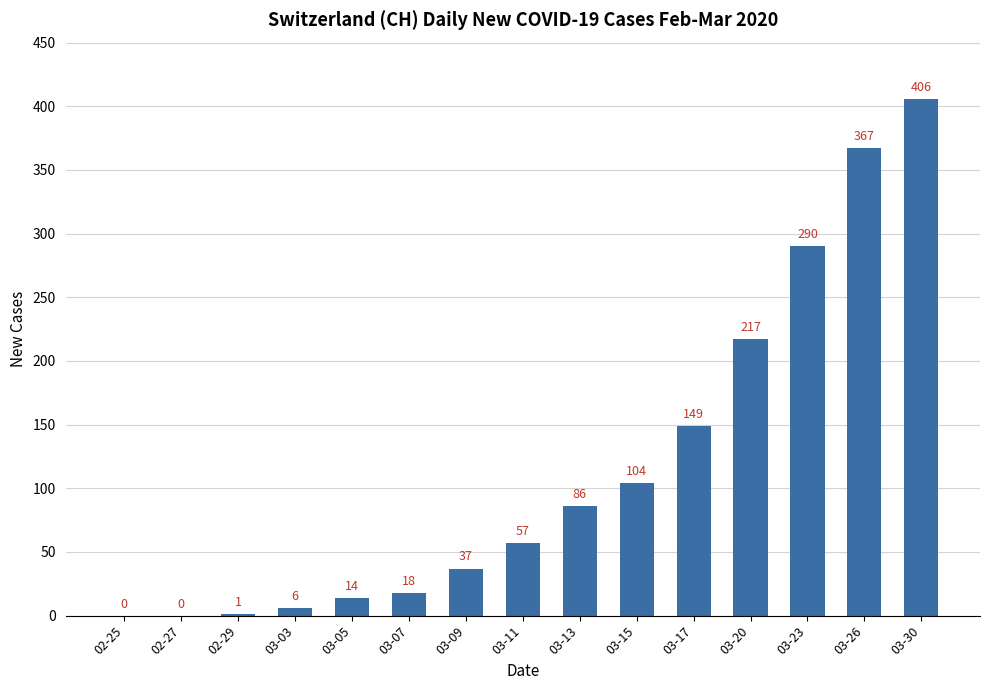

Are the bars horizontal?

No